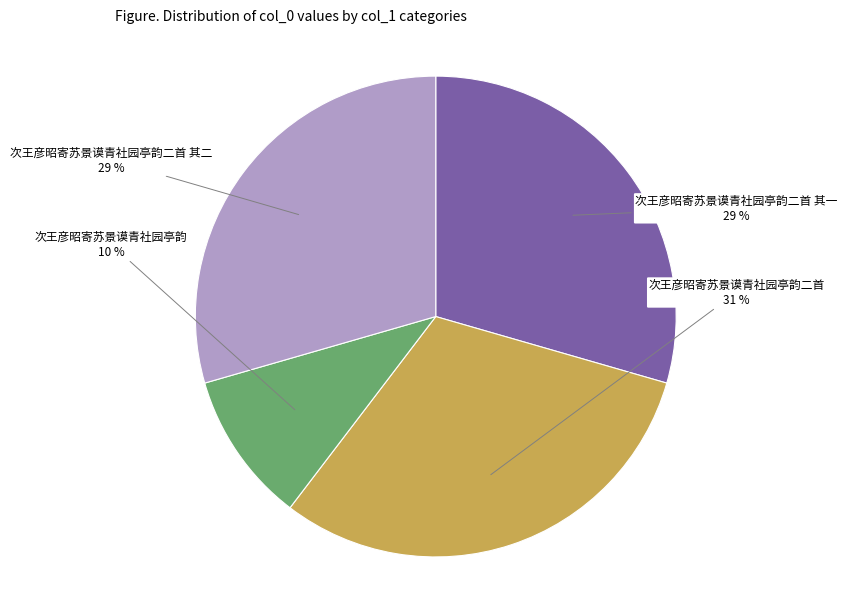

Does any single category account for the majority?

No